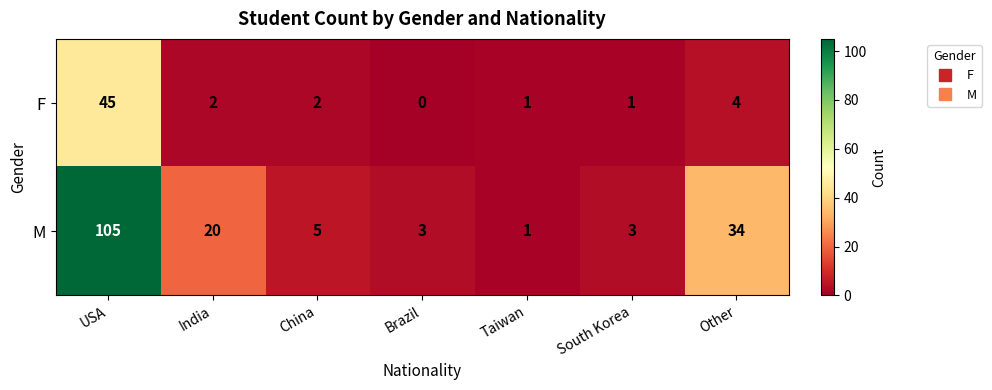

The M series shows 28 at India. True or false?

False